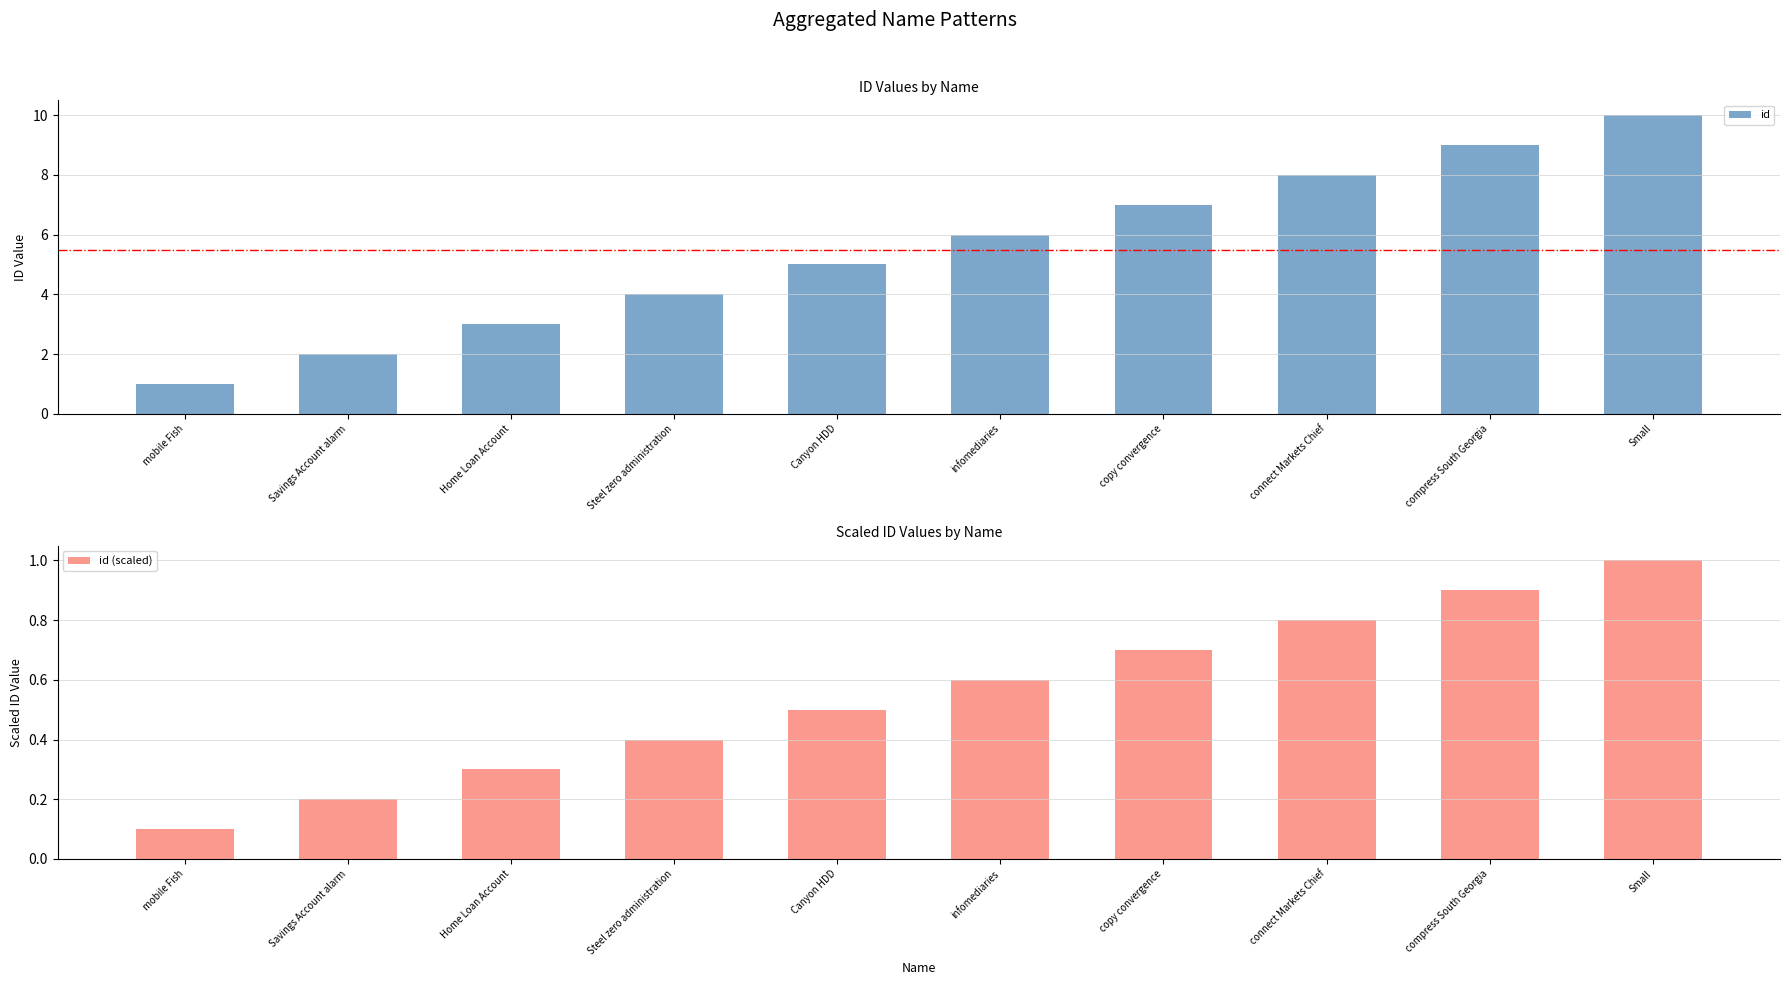

Which series has the largest range (max minus min)?

id